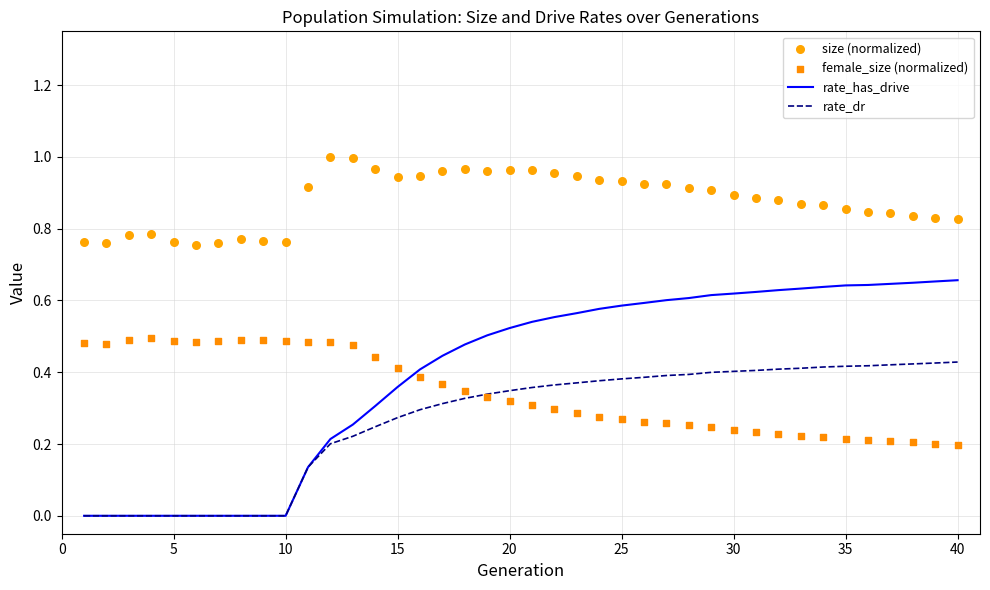

The value of rate_has_drive at 15 is 0.1. True or false?

False